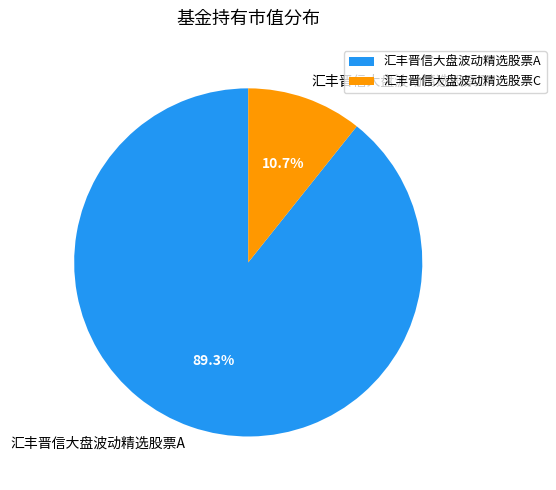

How many slices are in this pie chart?

2